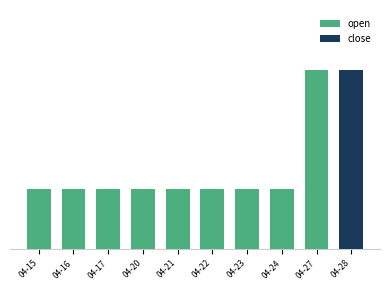

What is the sum of the values at 04-22 and 04-21?

2.6